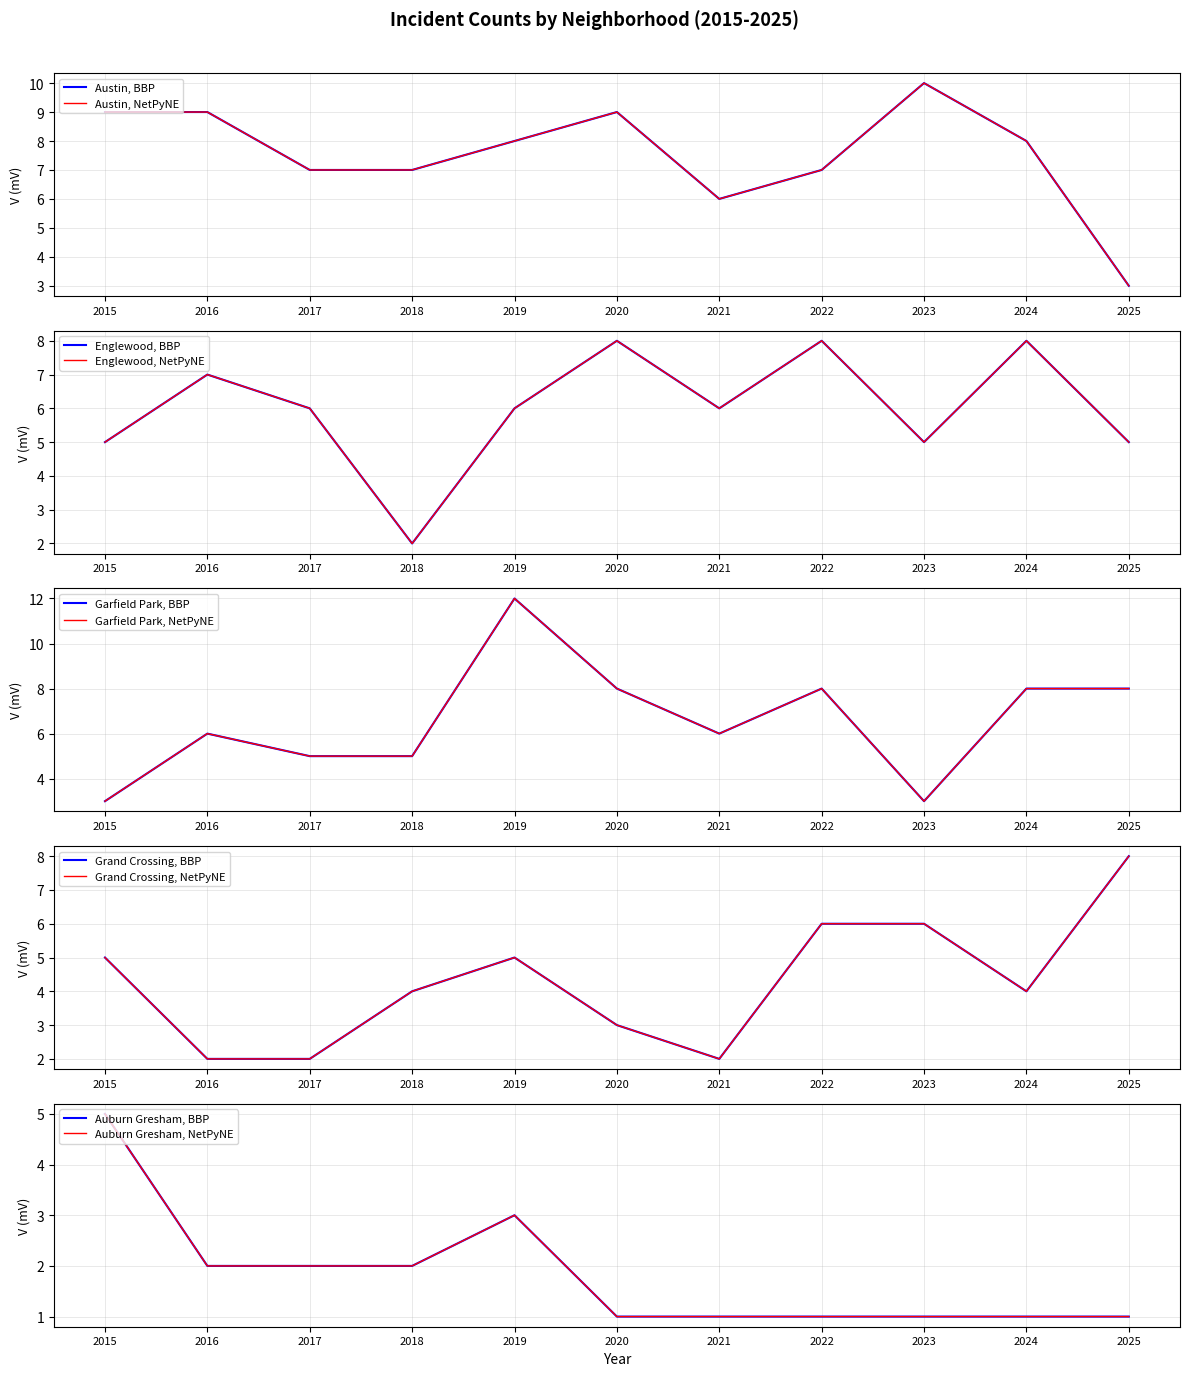

How many times do Austin and Garfield Park cross each other?

3